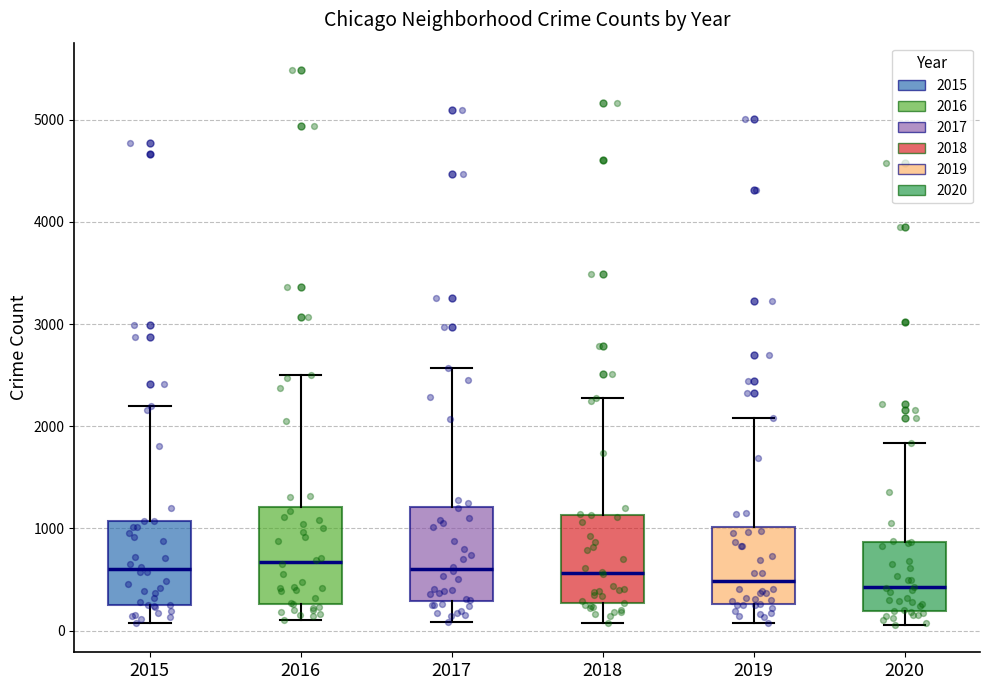

Where is the lower edge of the box at x = 2019 on the y-axis? The values are not printed on the chart, so give them approximately, as read against the axis.

300